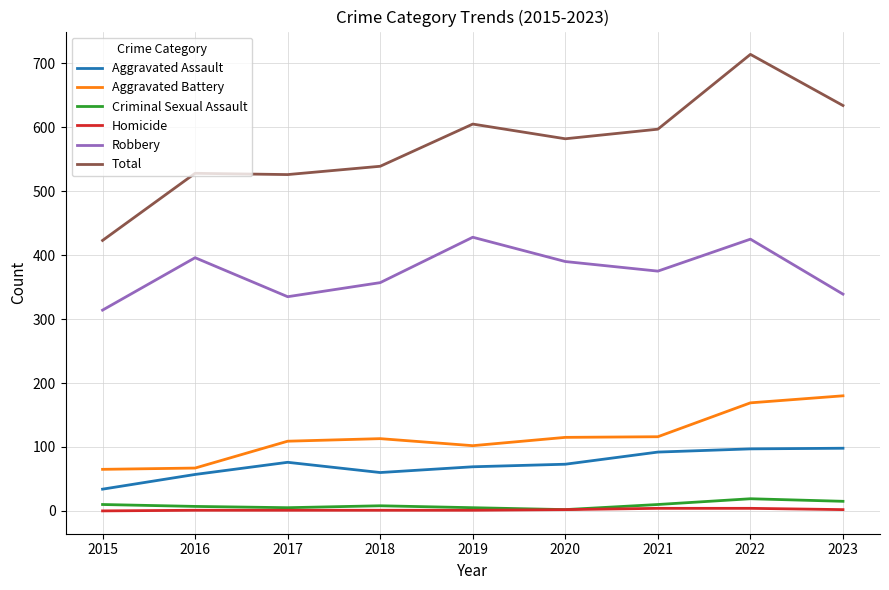

True or false: Aggravated Assault and Robbery cross at least once.

False